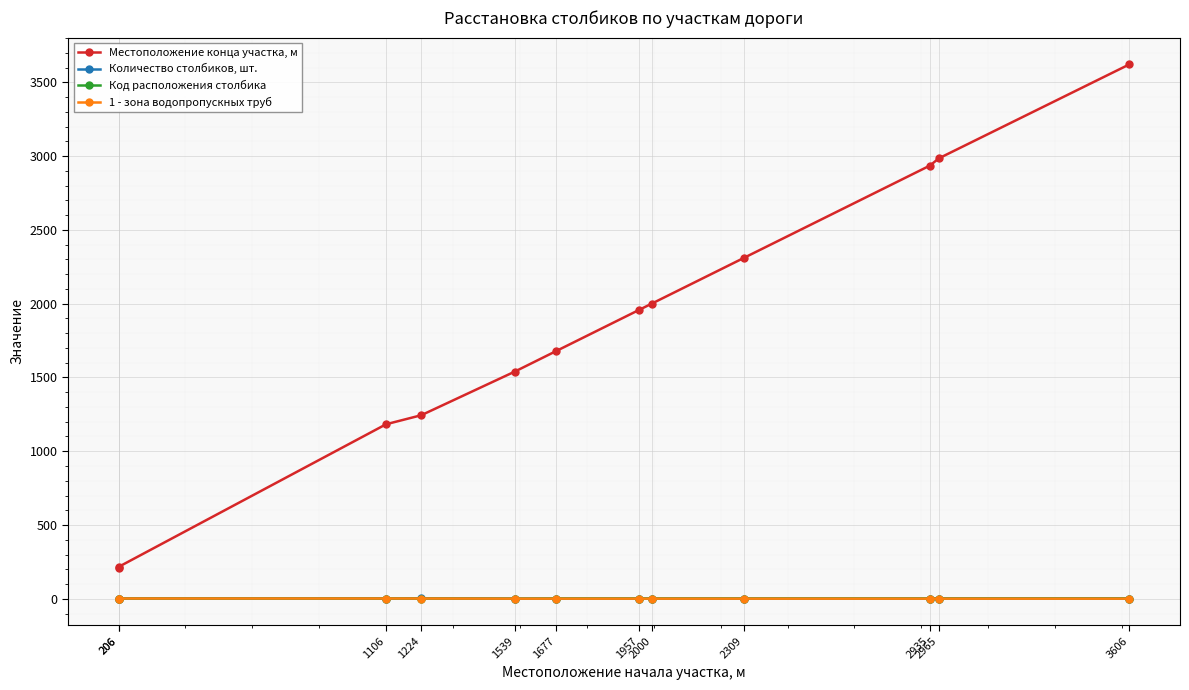

How many distinct data groups are displayed?

4